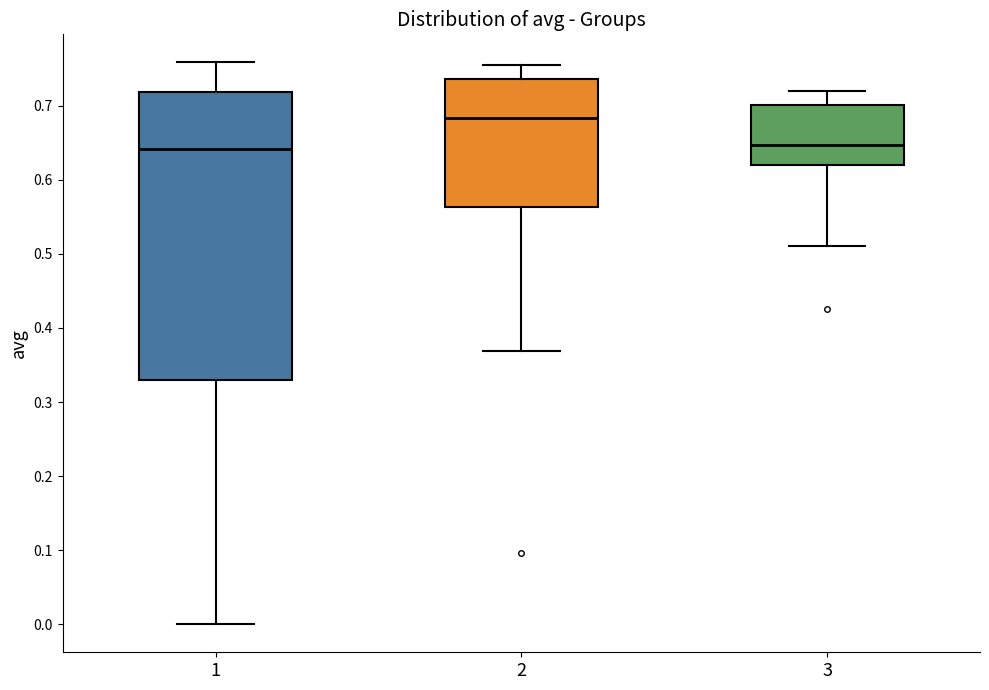

Reading left to right, transcribe this box plot: for each box, give where its median line is, the range the box spans, and where its two whiskers end, as read against the y-axis. The values are not printed on the chart, so give them approximately, as read against the axis.

1: median 0.64, box 0.33 to 0.72, whiskers 0.00 to 0.76
2: median 0.68, box 0.56 to 0.74, whiskers 0.37 to 0.76
3: median 0.65, box 0.62 to 0.70, whiskers 0.51 to 0.72